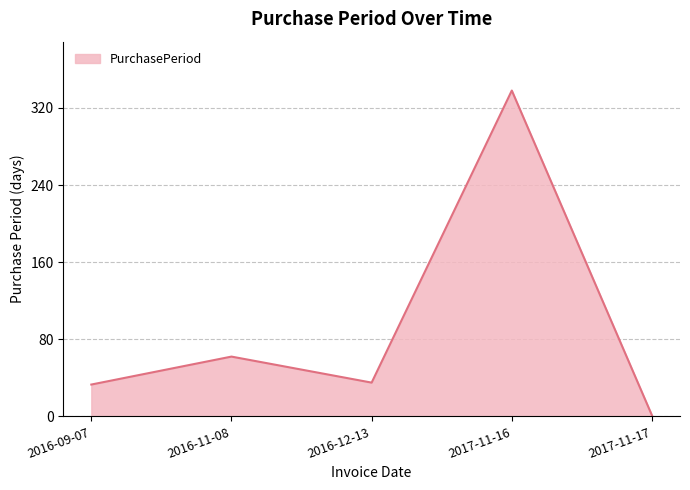

What is the difference between the maximum and minimum values?

337